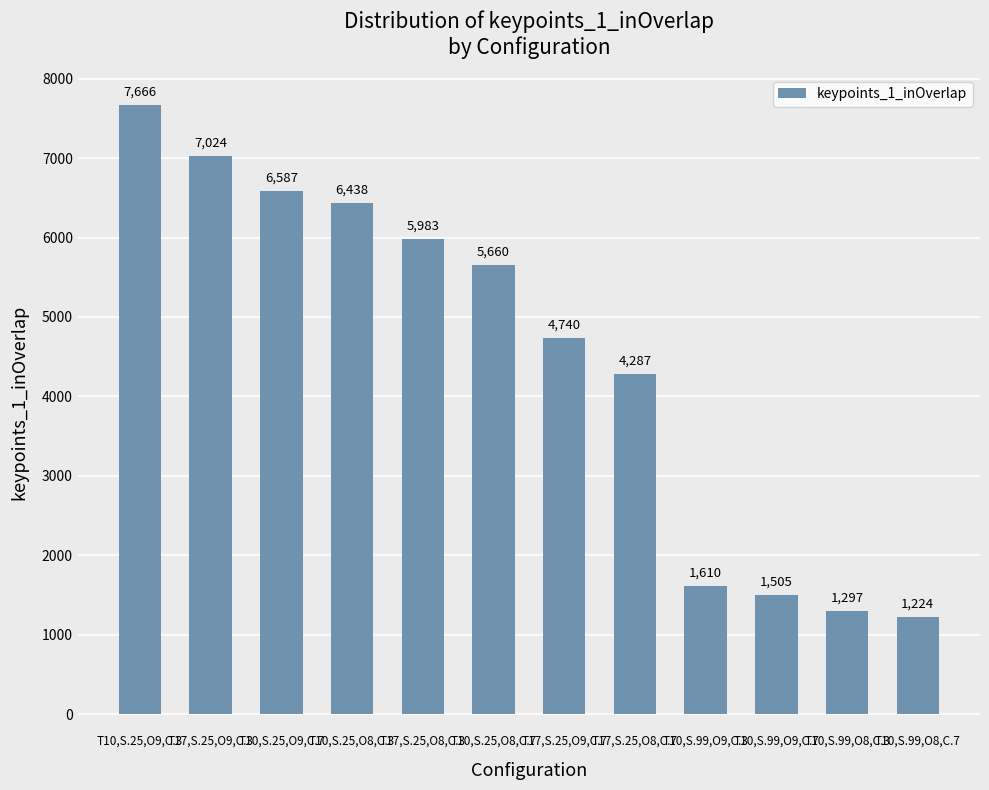

At which label does the data first exceed 5660?

T10,S.25,O9,C.3